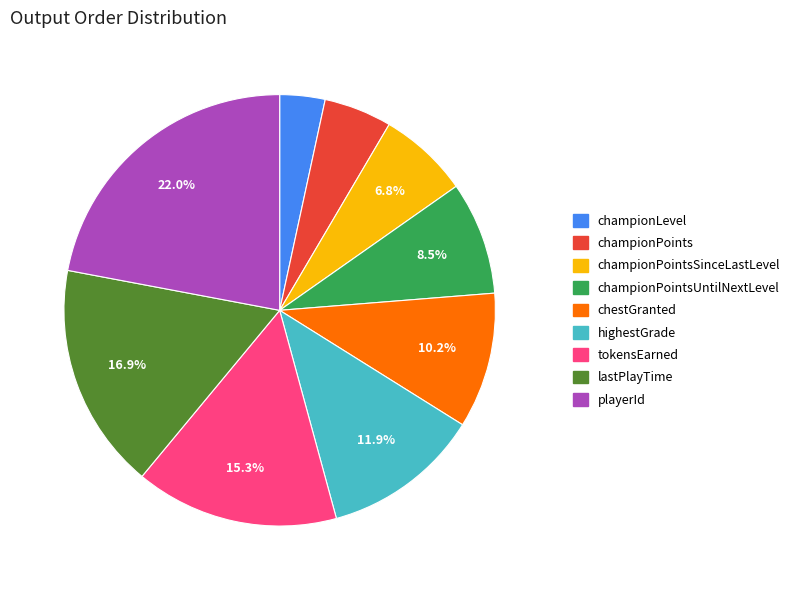

Does any single category account for the majority?

No